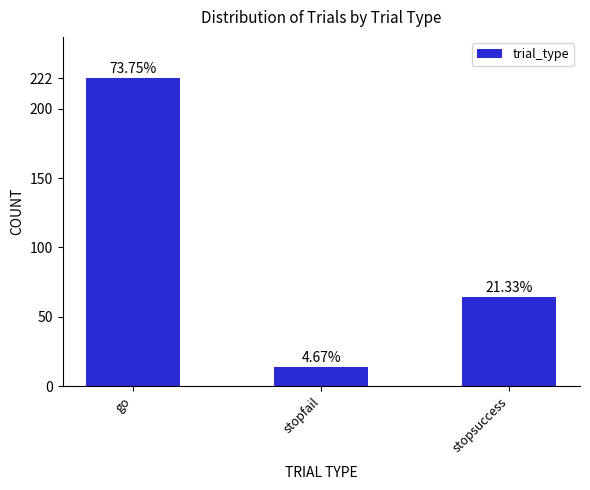

What is the sum of the values at stopsuccess and go?

286